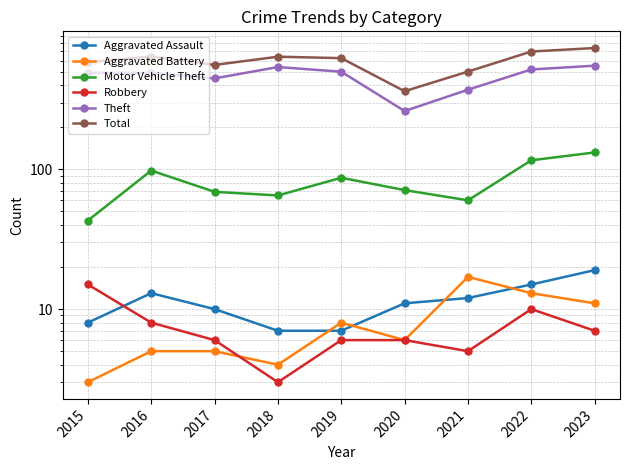

What is the maximum value for Aggravated Battery?

17